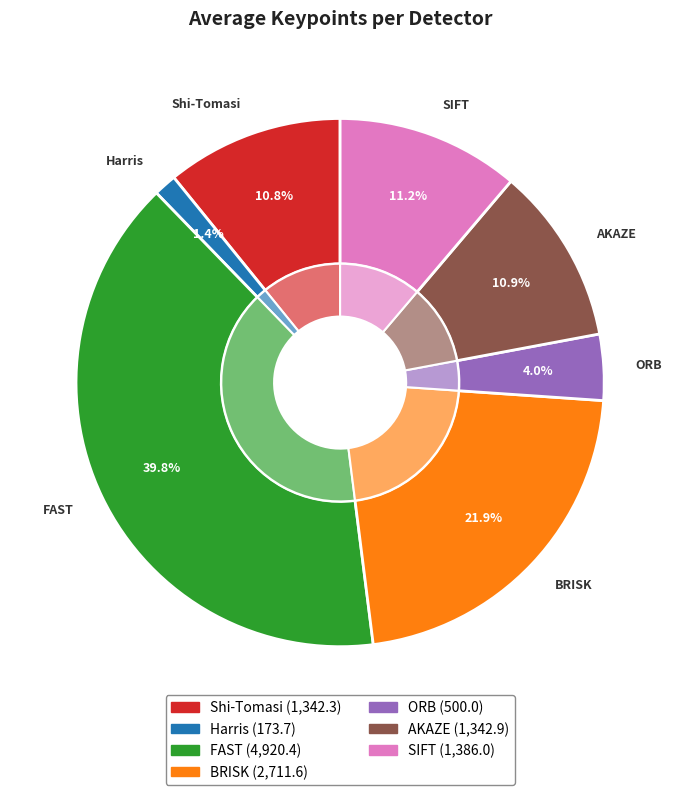

To the nearest percent, what is the difference between the BRISK and Harris slice percentages?

21%